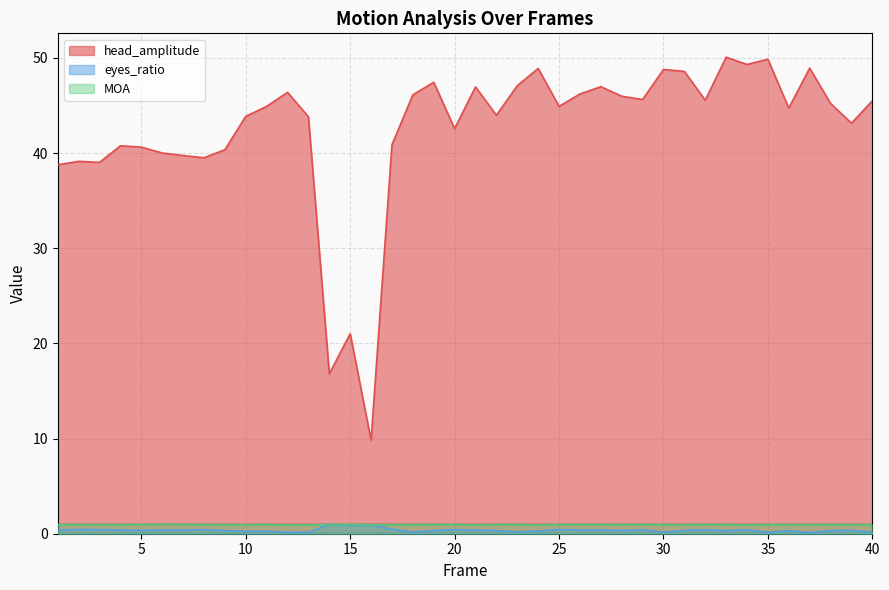

How many data points in head_amplitude are above 44?

22